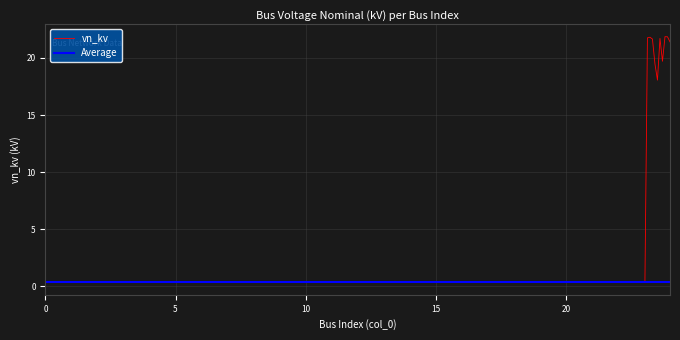

Reading left to right, what are all the values shown in this chart?

0.4	0.4	0.4	0.4	0.4	0.4	0.4	0.4	0.4	0.4	0.4	0.4	0.4	0.4	0.4	0.4	0.4	0.4	0.4	0.4	0.4	0.4	0.4	0.4	20.0